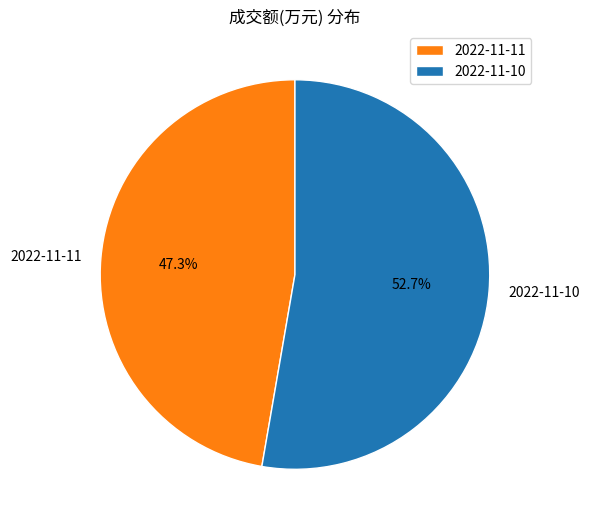

How many slices are in this pie chart?

2